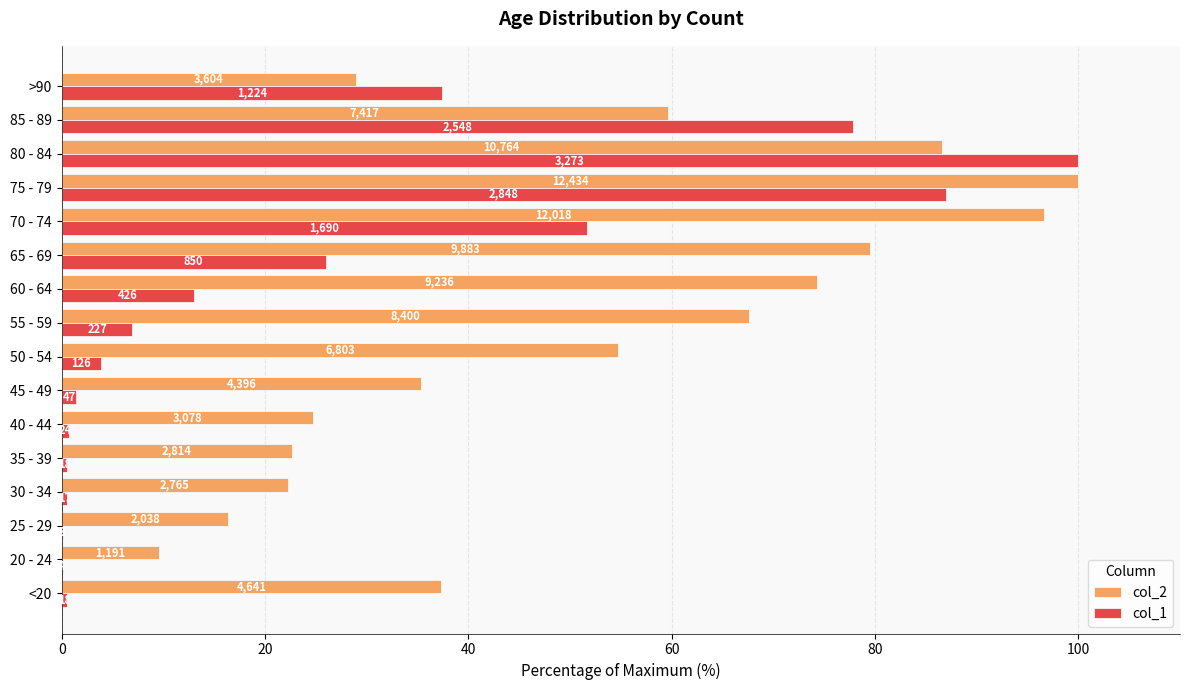

Which series has the largest total across all categories?

col_2